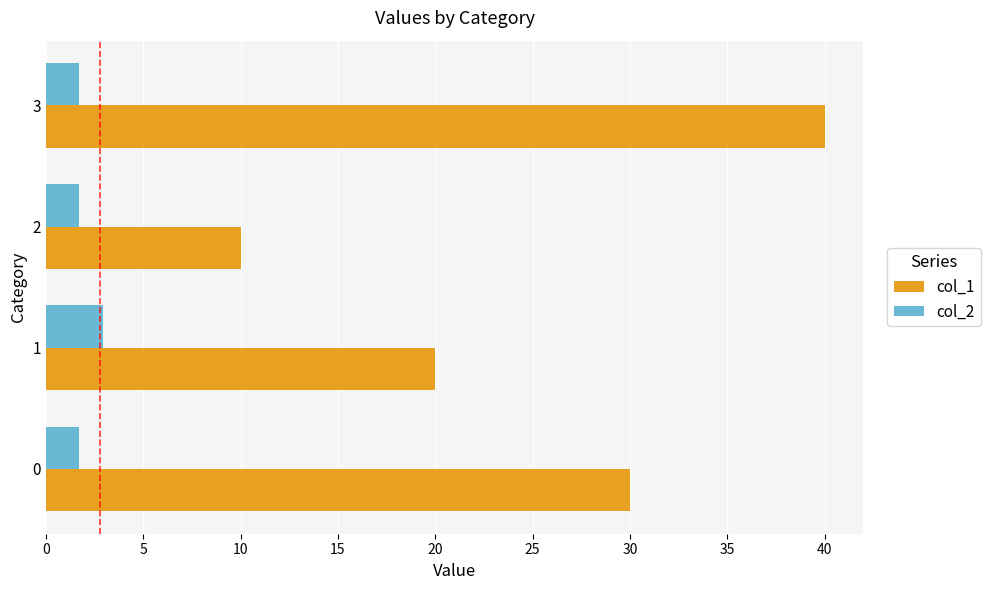

What is the average value of the col_2 series?

2.0